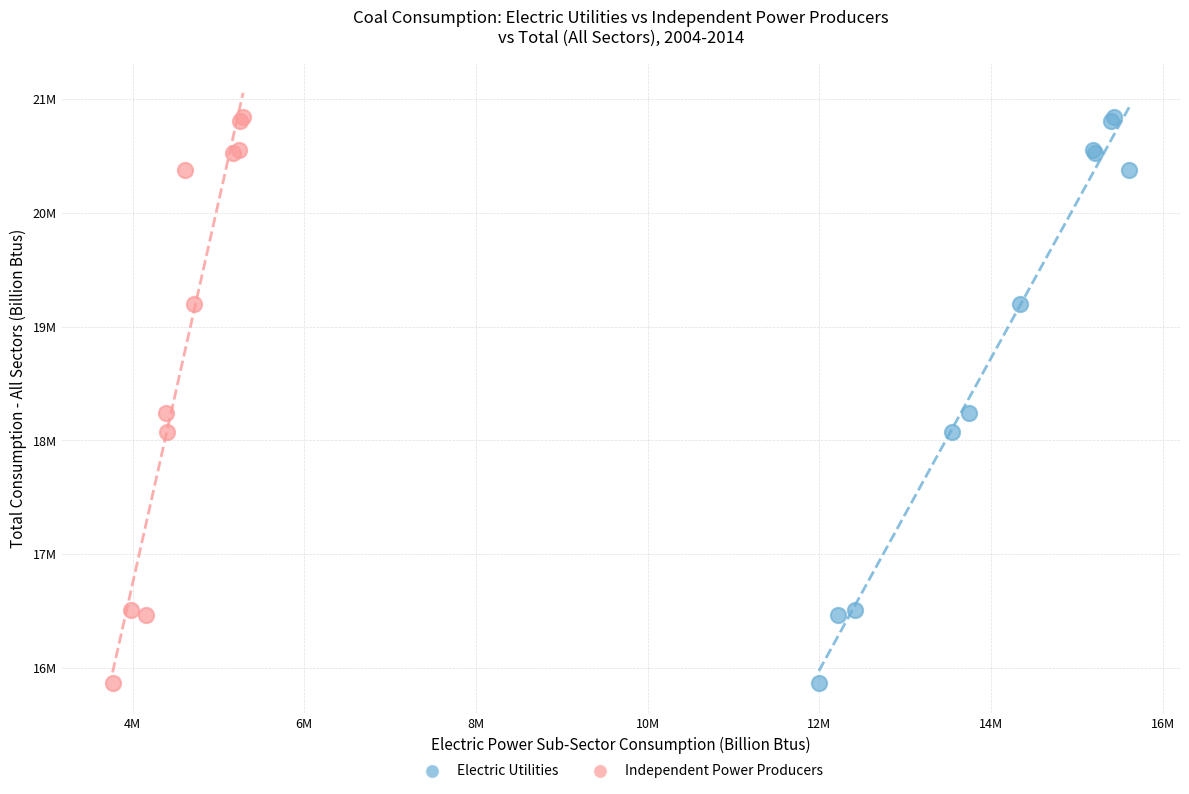

What are all the series names shown in the legend?

Electric Utilities, Independent Power Producers